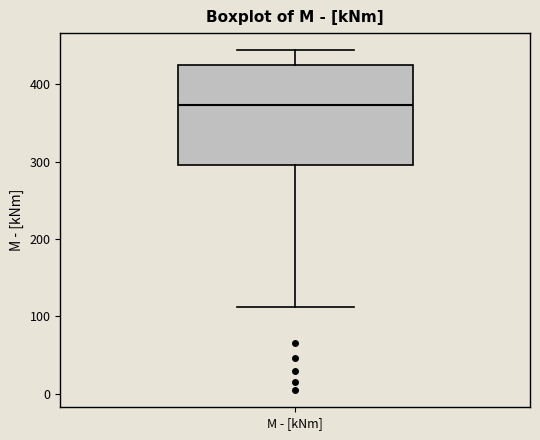

Read this box plot against the y-axis: the position of the median line, the range covered by the box, and the ends of both whiskers. The values are not printed on the chart, so give them approximately, as read against the axis.

median 370, box 300 to 430, whiskers 110 to 440